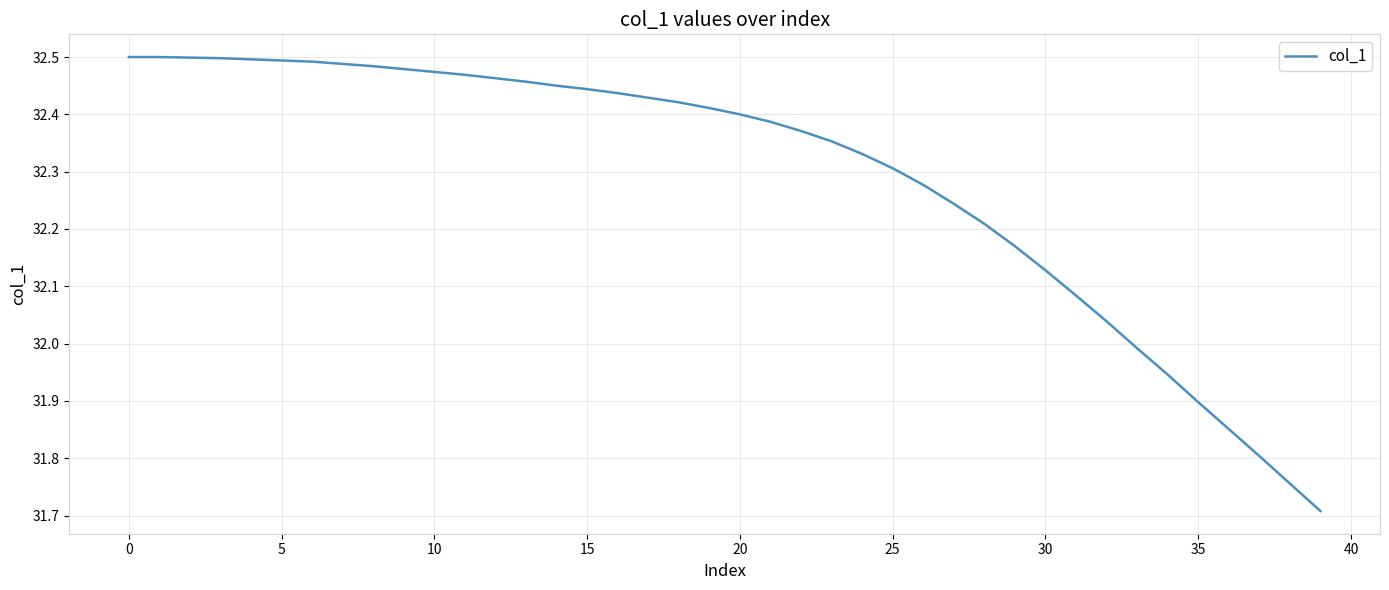

What is the minimum value shown in the chart?

31.7